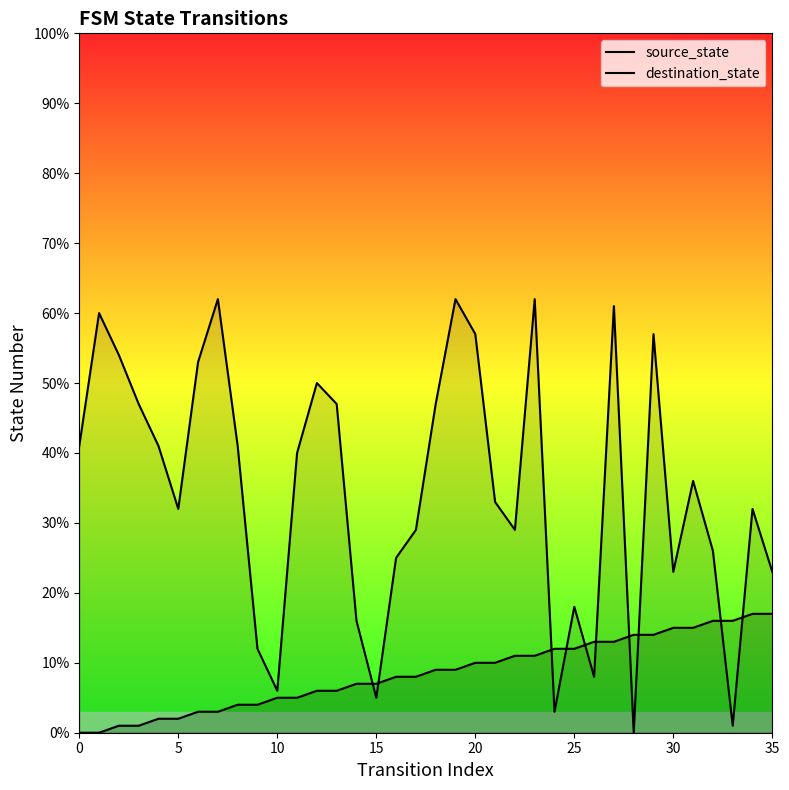

What is the average value of the source_state series?

8